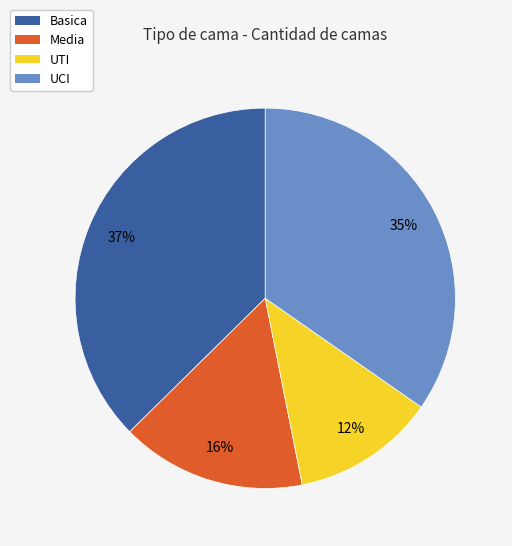

Which has a higher value, UCI or Basica?

Basica